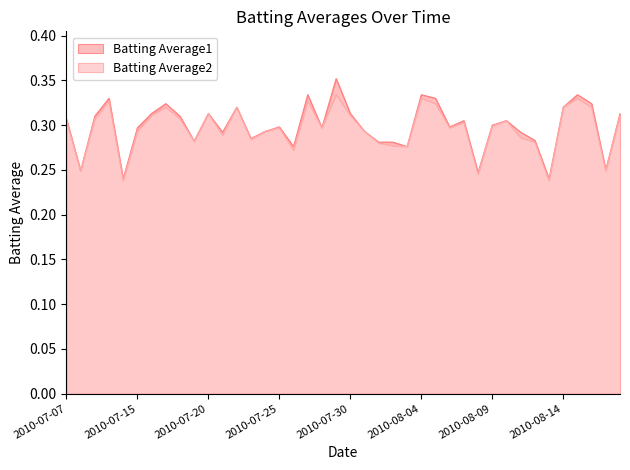

What are all the series names shown in the legend?

Batting Average1, Batting Average2